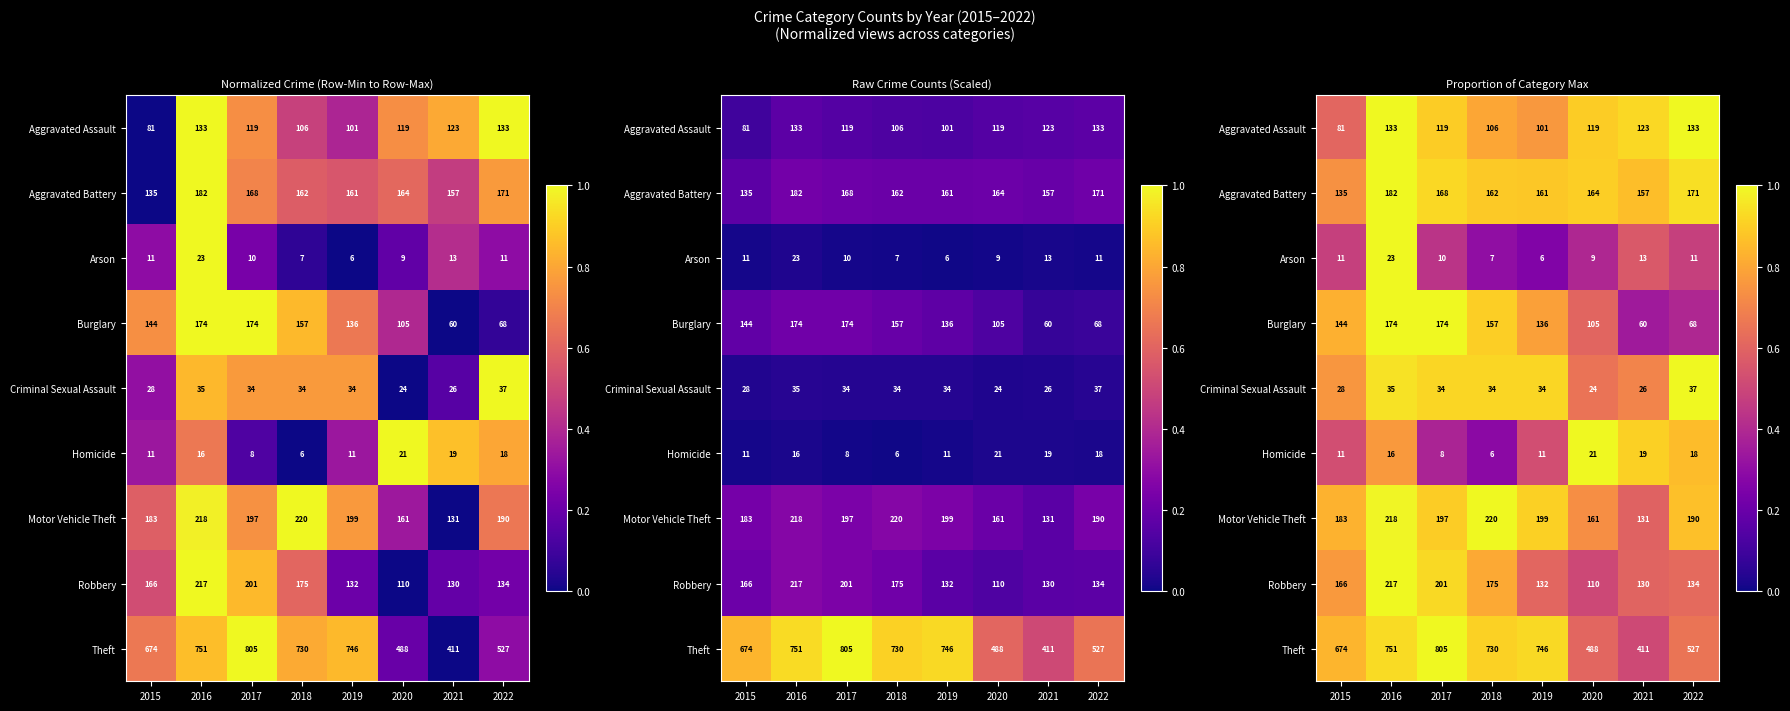

What is the average value of the Aggravated Battery series?

0.9